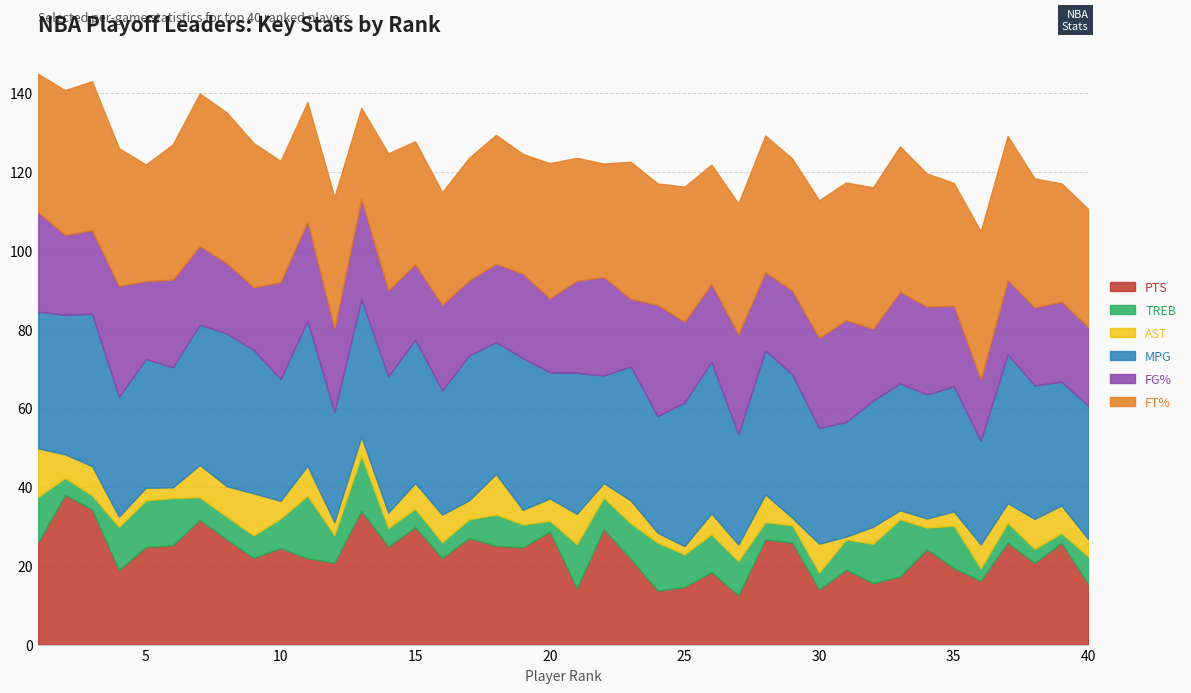

Which series changed the most between 15 and 39?

MPG